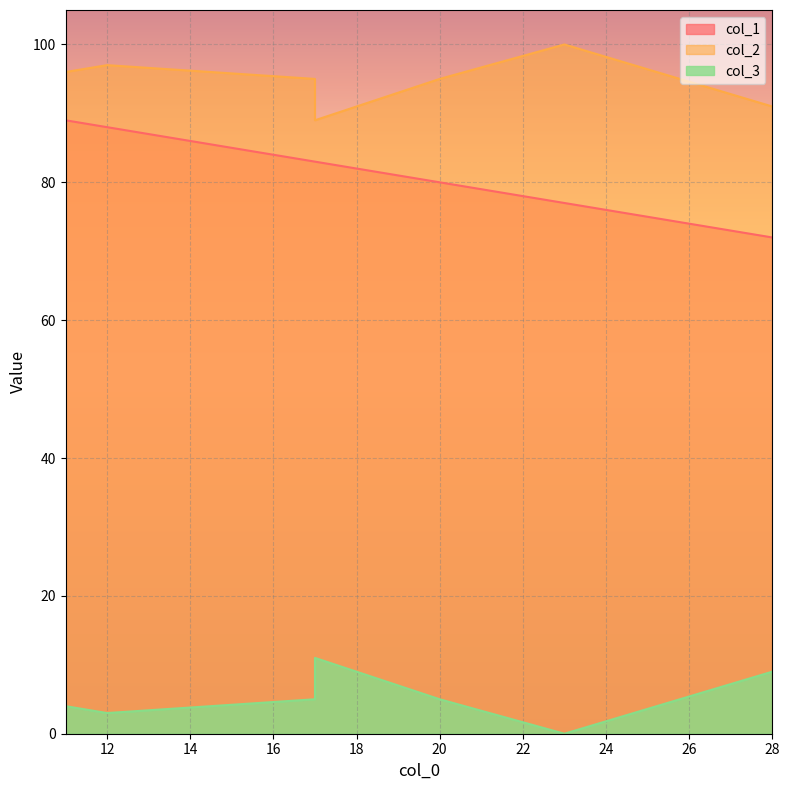

How many lines are shown in the chart?

3